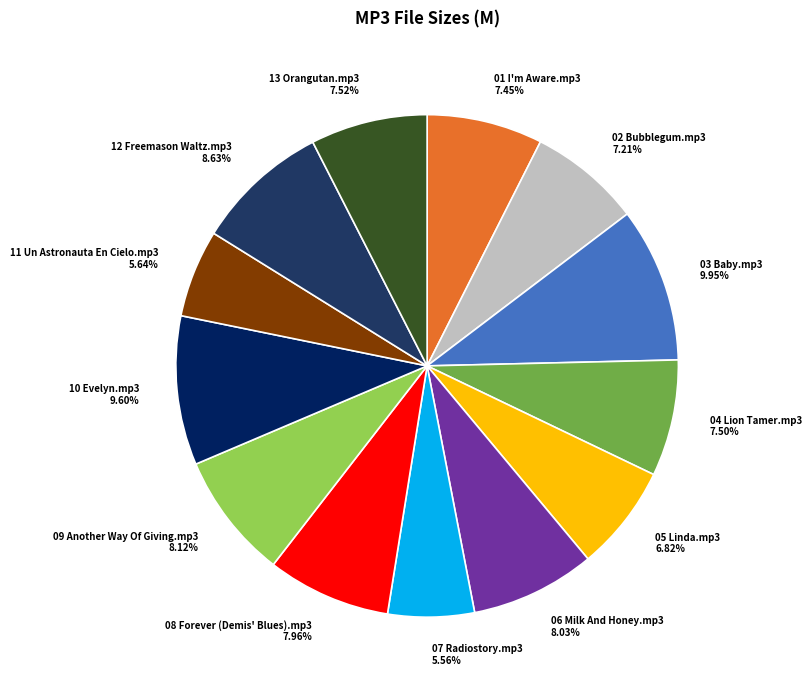

How many slices are in this pie chart?

13